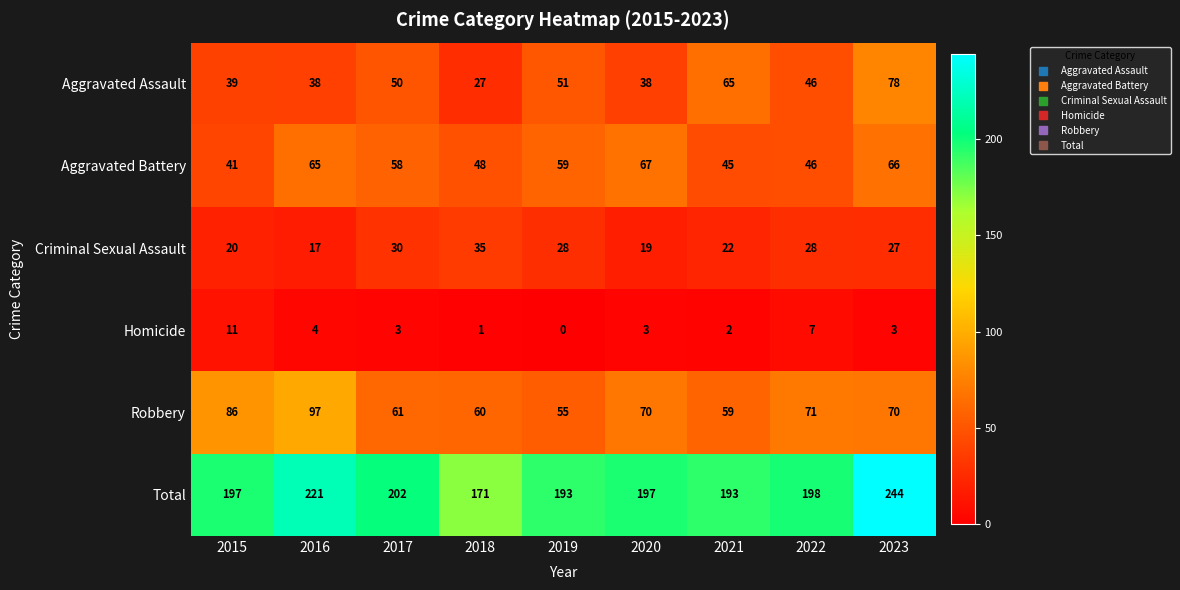

What is the difference between the second highest and second lowest values in the Total series?

28